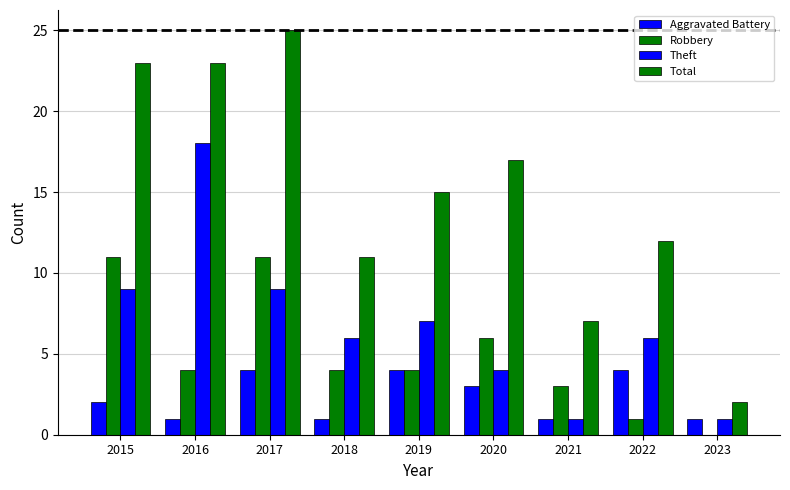

Between 2021 and 2023, which series saw the biggest shift?

Total